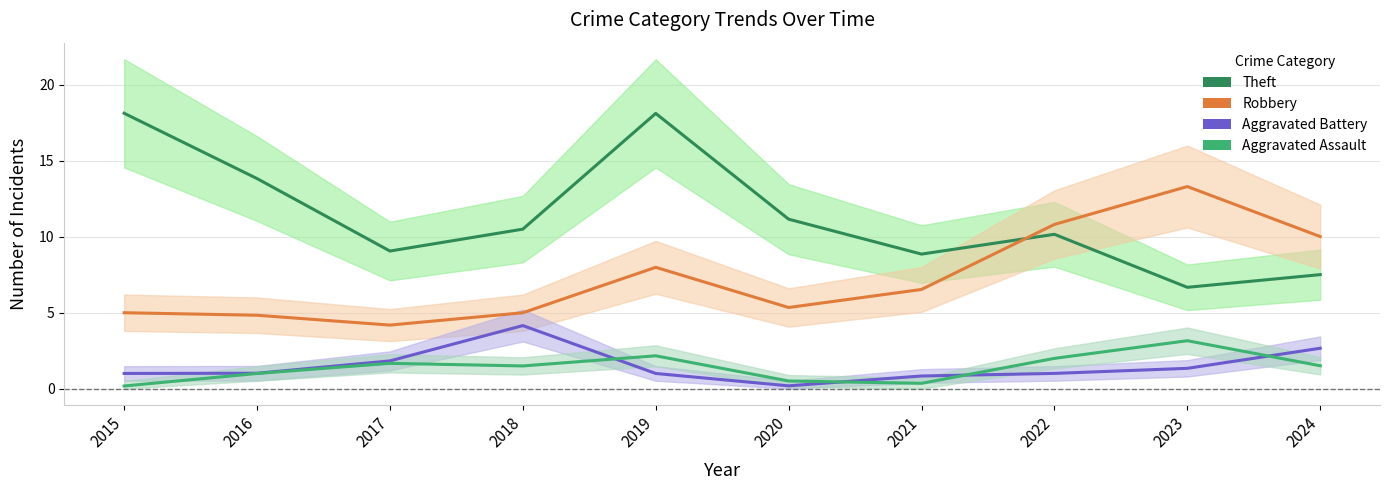

Count the number of data series in this chart.

4